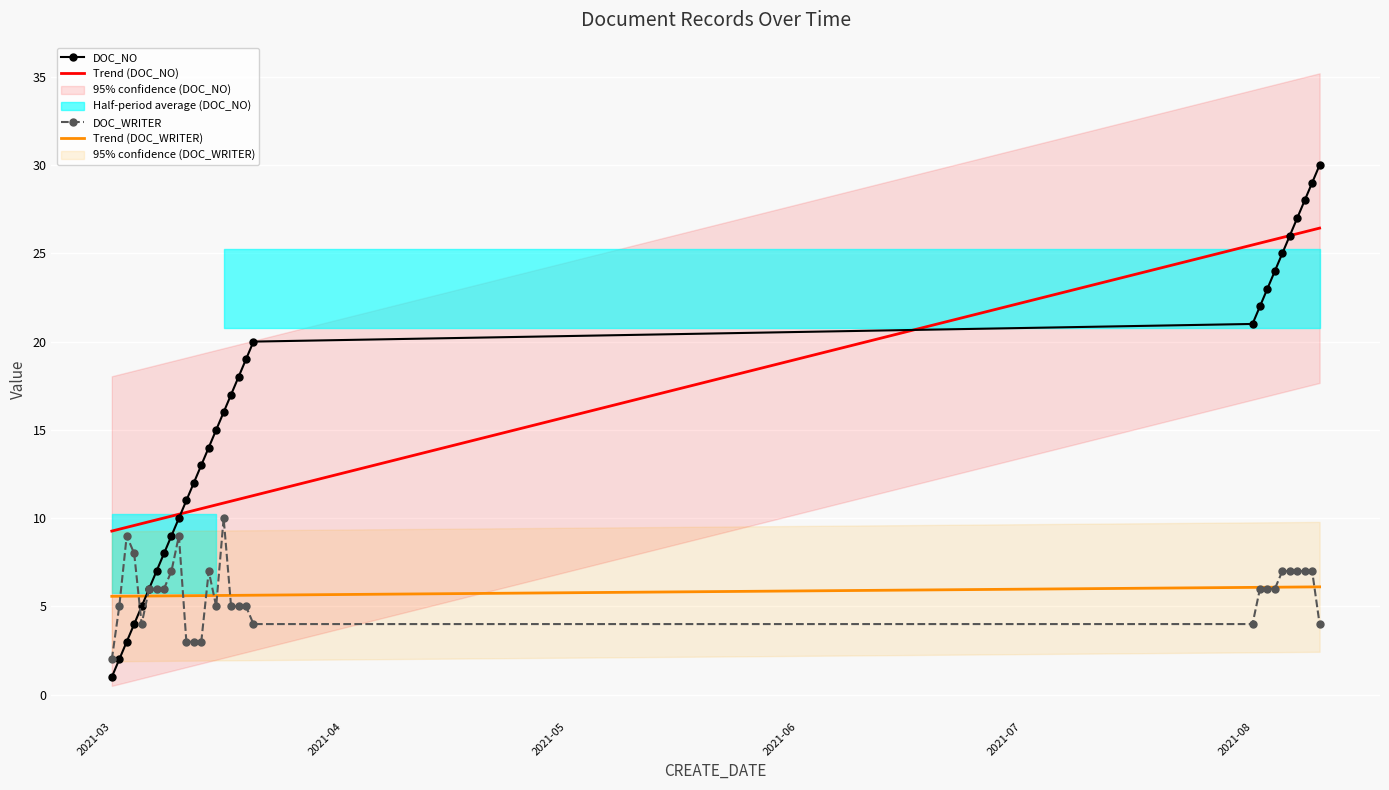

Reading right to left, list all the values displayed in this chart.

DOC_NO: 30.0	29.0	28.0	27.0	26.0	25.0	24.0	23.0	22.0	21.0	20.0	19.0	18.0	17.0	16.0	15.0	14.0	13.0	12.0	11.0	10.0	9.0	8.0	7.0	6.0	5.0	4.0	3.0	2.0	1.0
Trend (DOC_NO): 26.4	26.3	26.2	26.1	26.0	25.9	25.8	25.7	25.6	25.5	11.3	11.2	11.1	11.0	10.9	10.8	10.6	10.5	10.4	10.3	10.2	10.1	10.0	9.9	9.8	9.7	9.6	9.5	9.4	9.3
DOC_WRITER: 4.0	7.0	7.0	7.0	7.0	7.0	6.0	6.0	6.0	4.0	4.0	5.0	5.0	5.0	10.0	5.0	7.0	3.0	3.0	3.0	9.0	7.0	6.0	6.0	6.0	4.0	8.0	9.0	5.0	2.0
Trend (DOC_WRITER): 6.1	6.1	6.1	6.1	6.1	6.1	6.1	6.1	6.1	6.1	5.6	5.6	5.6	5.6	5.6	5.6	5.6	5.6	5.6	5.6	5.6	5.6	5.6	5.6	5.6	5.6	5.6	5.6	5.6	5.6